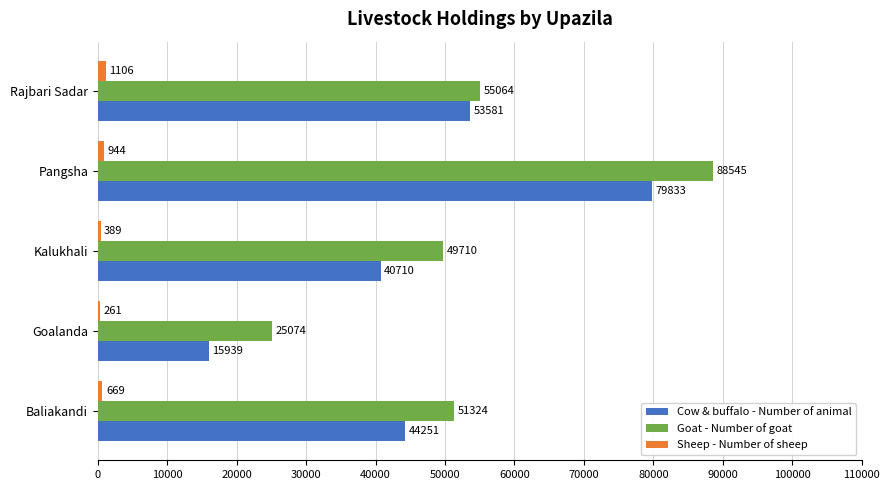

The value of Cow & buffalo - Number of animal at Pangsha is 79833. True or false?

True